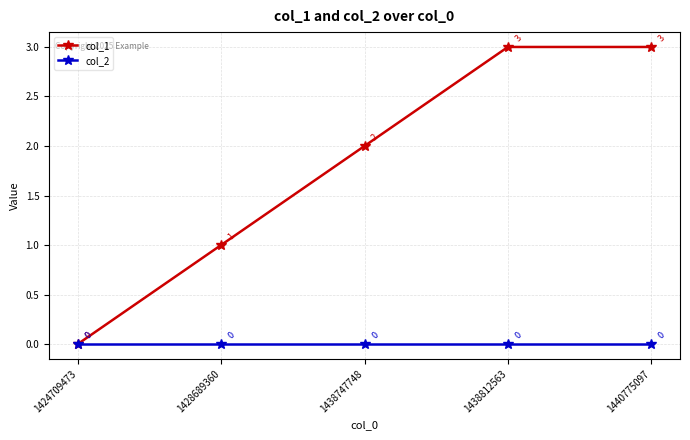

The col_2 series shows 0 at 1438747748. True or false?

True